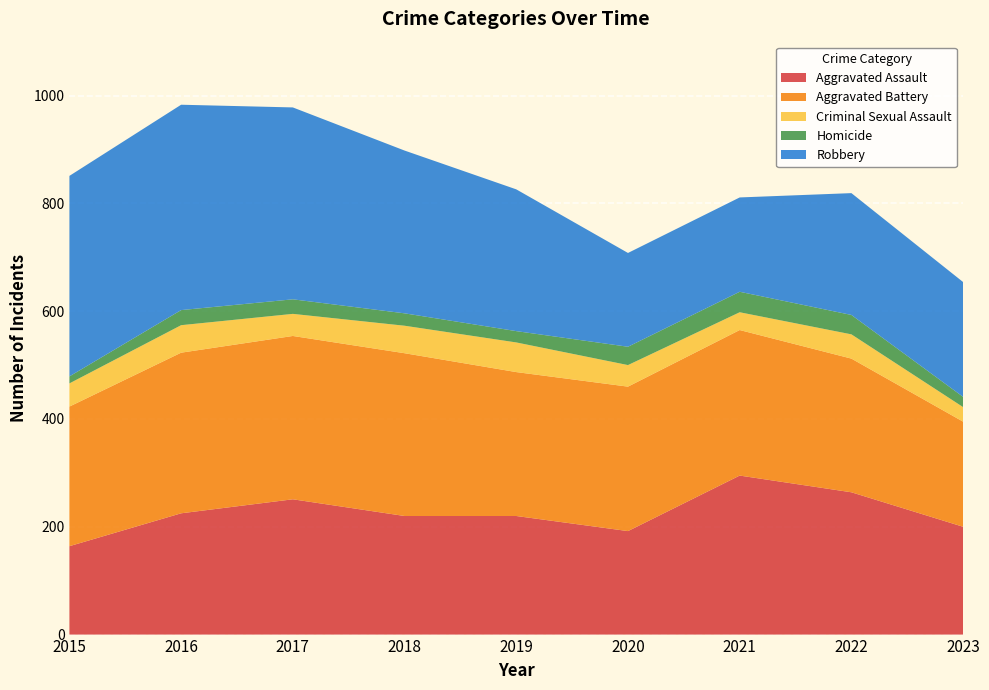

Reading left to right, list all the values displayed in this chart.

Aggravated Assault: 164	225	251	220	220	192	295	264	200
Aggravated Battery: 259	298	303	302	267	268	270	248	195
Criminal Sexual Assault: 43	51	41	51	55	40	33	45	27
Homicide: 13	28	27	23	21	34	38	36	19
Robbery: 372	381	356	302	263	174	175	226	213